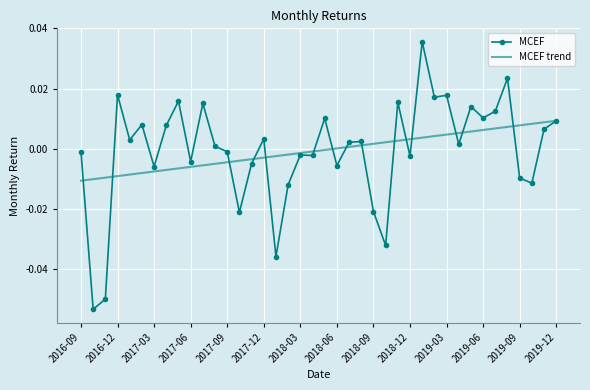

List the series in order of their peak value, highest first.

MCEF, MCEF trend